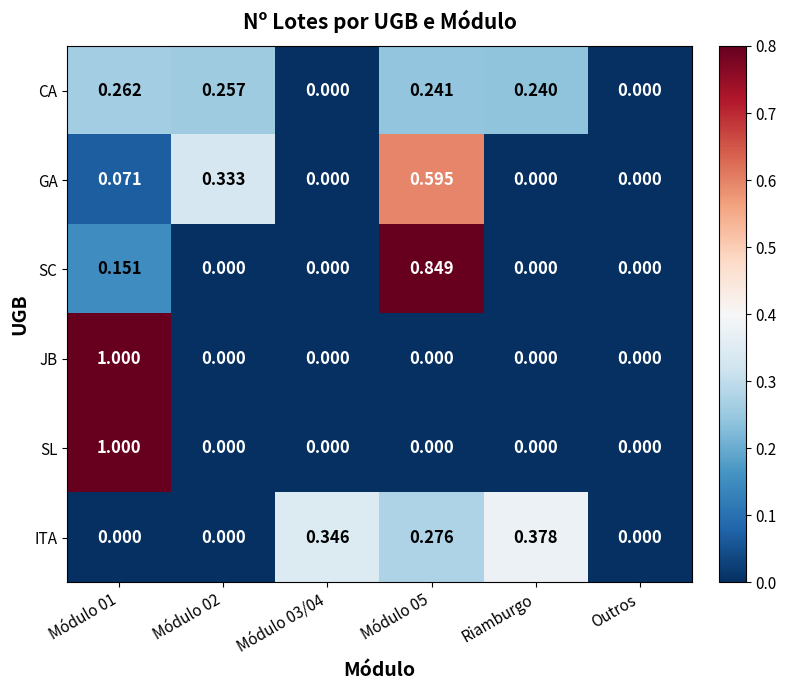

What is the difference between the highest and lowest values at Módulo 01?

1.0